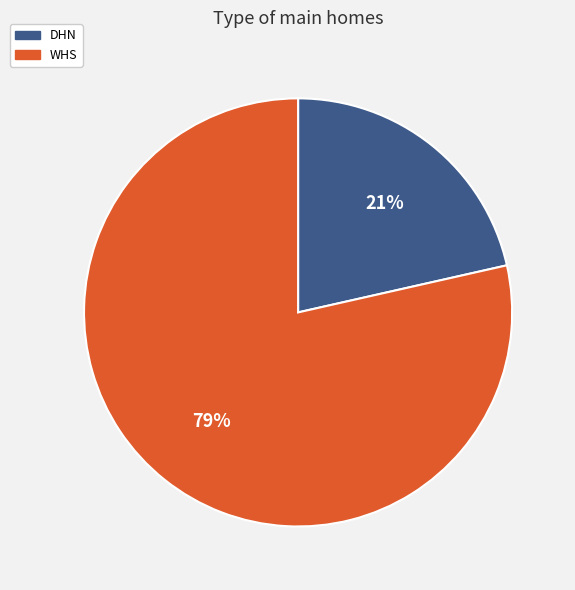

Which slice is the smallest?

DHN